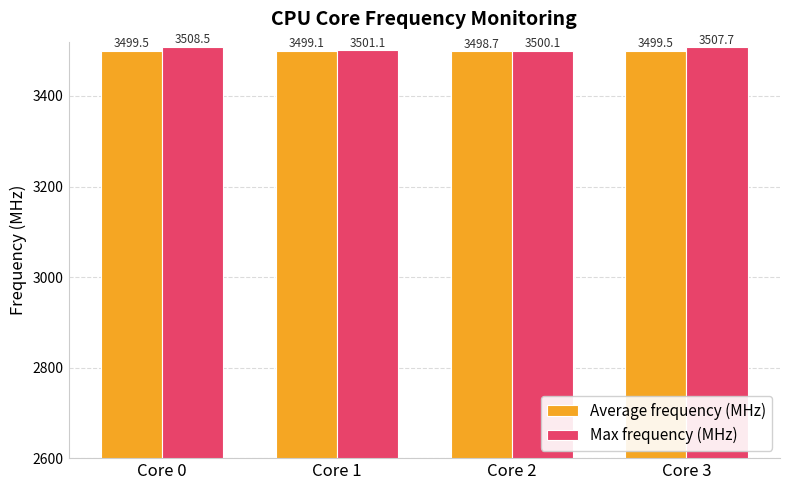

At which category does the chart reach its peak across all series?

Core 0